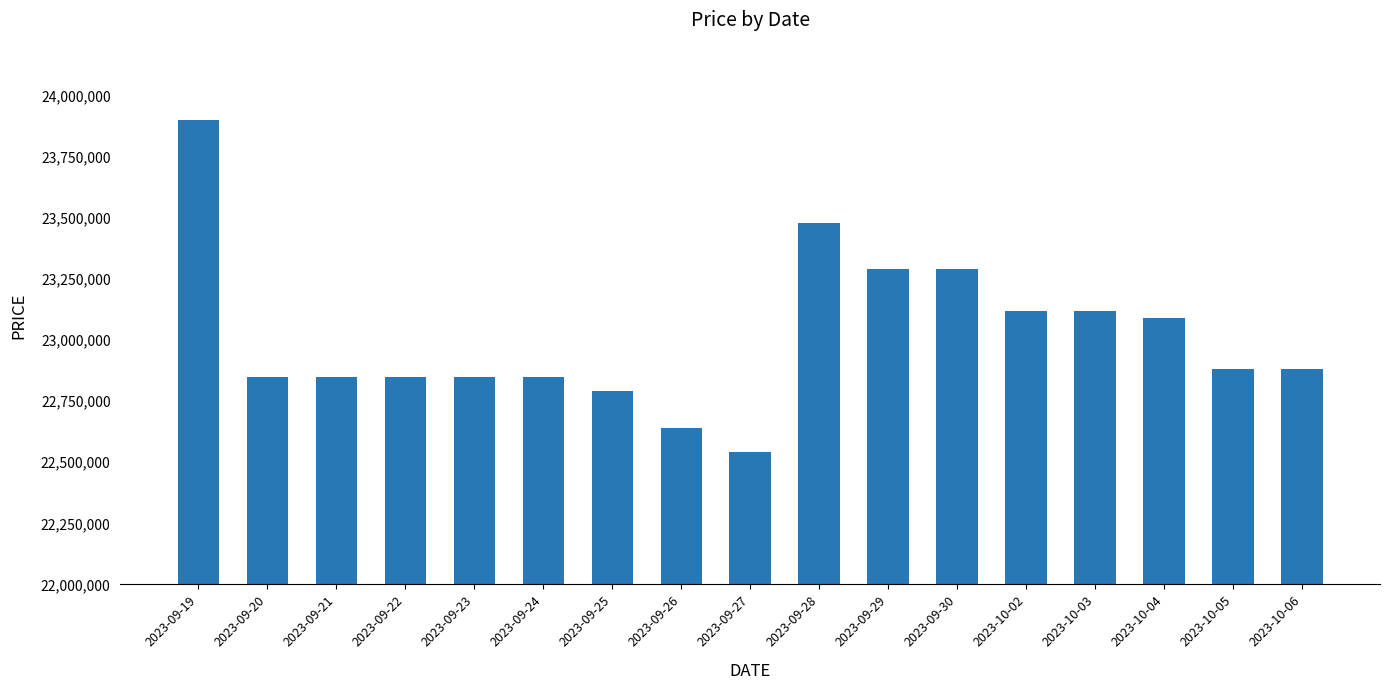

How many series are shown in this chart?

1